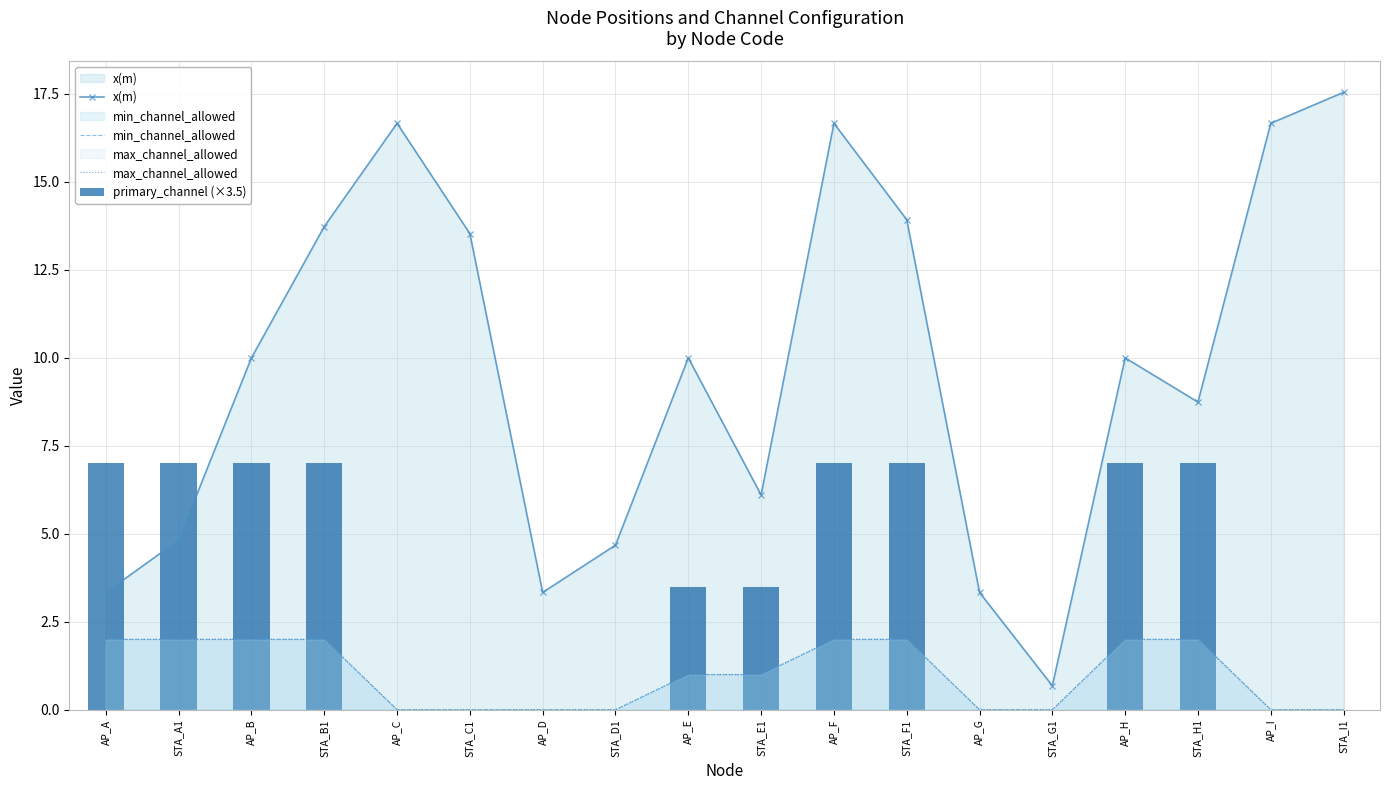

What is the maximum value shown in the chart?

17.5